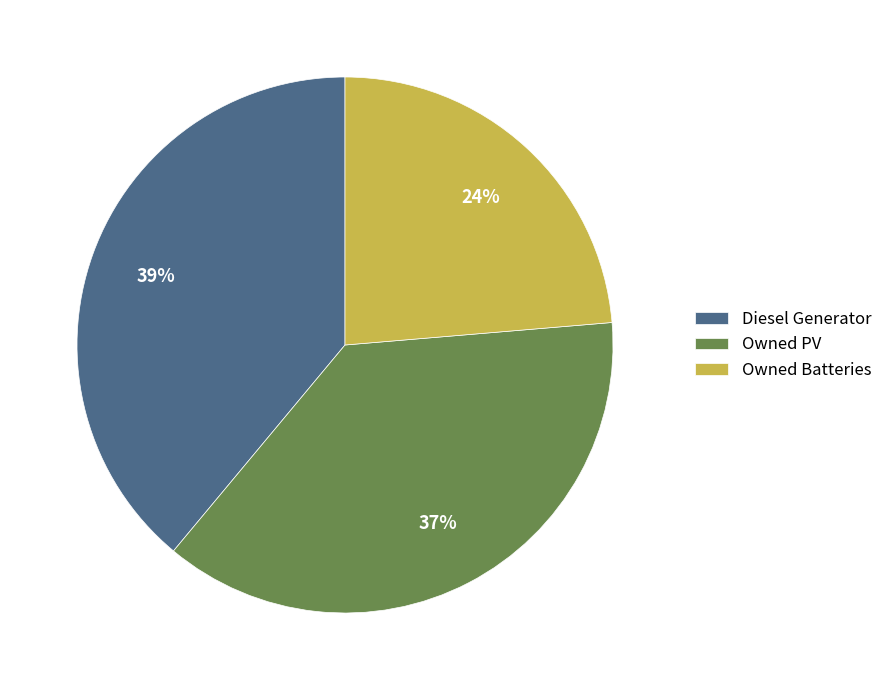

Is it true that Owned PV is 37% of the pie?

True